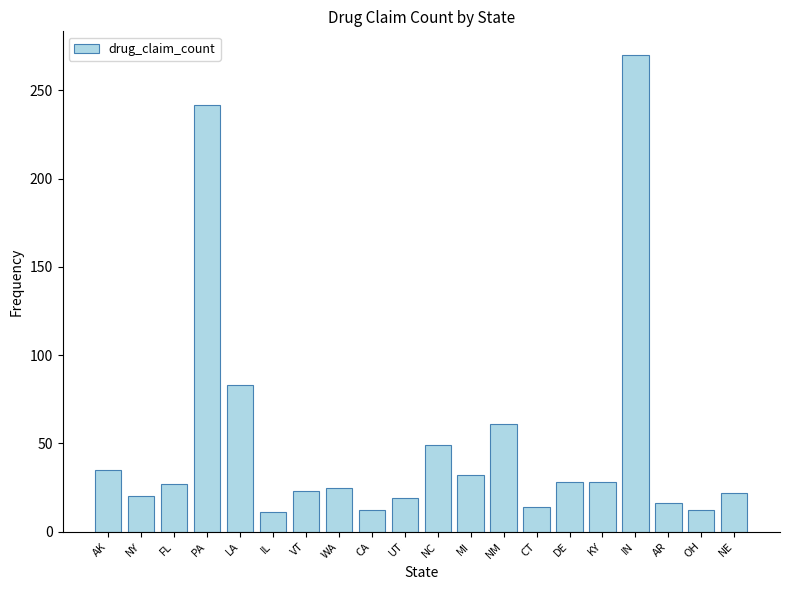

What is the label of the 10th bar from the right?

NC